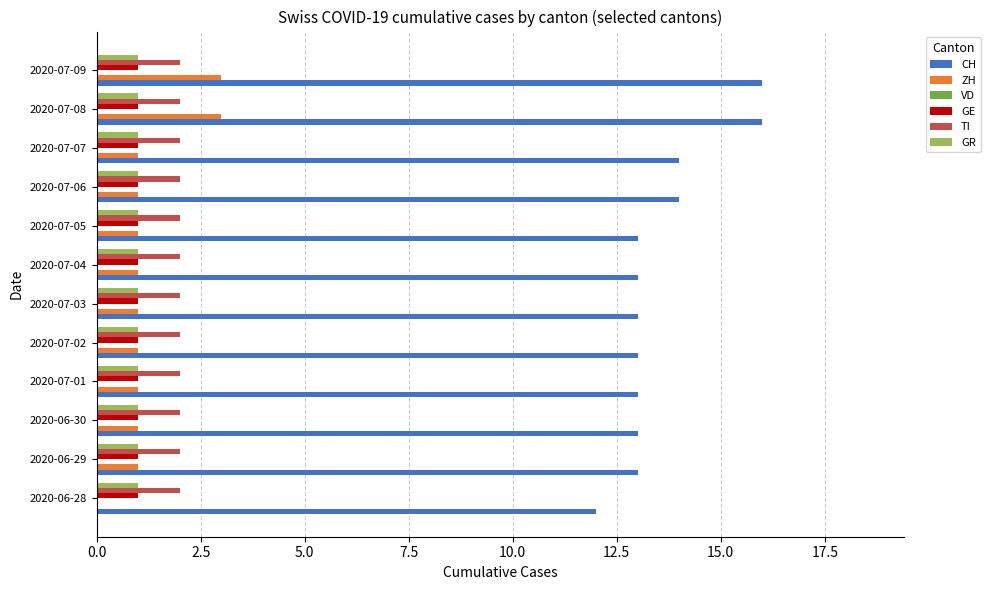

What is the total value across all series at 2020-07-09?

23